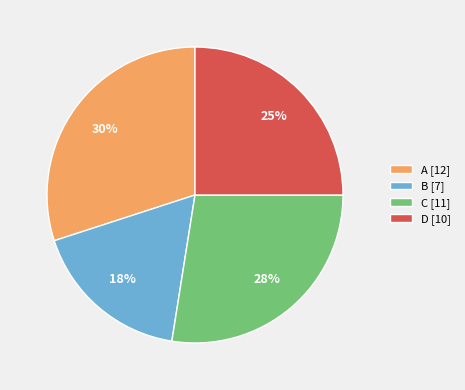

To the nearest percent, what percentage of the pie is A?

30%